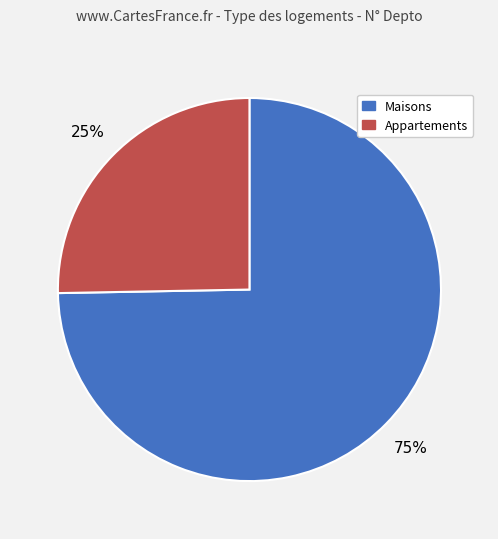

How many slices are in this pie chart?

2